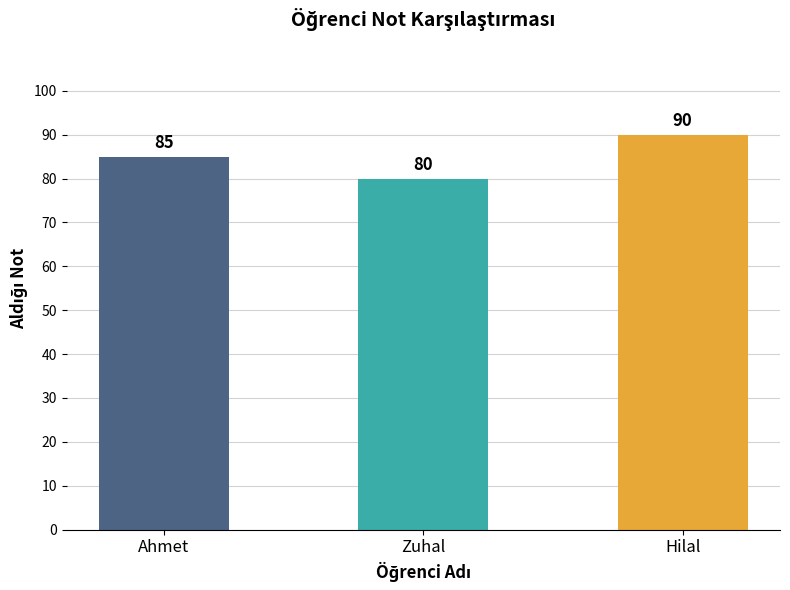

Where is the data nearest to the value 85?

Ahmet